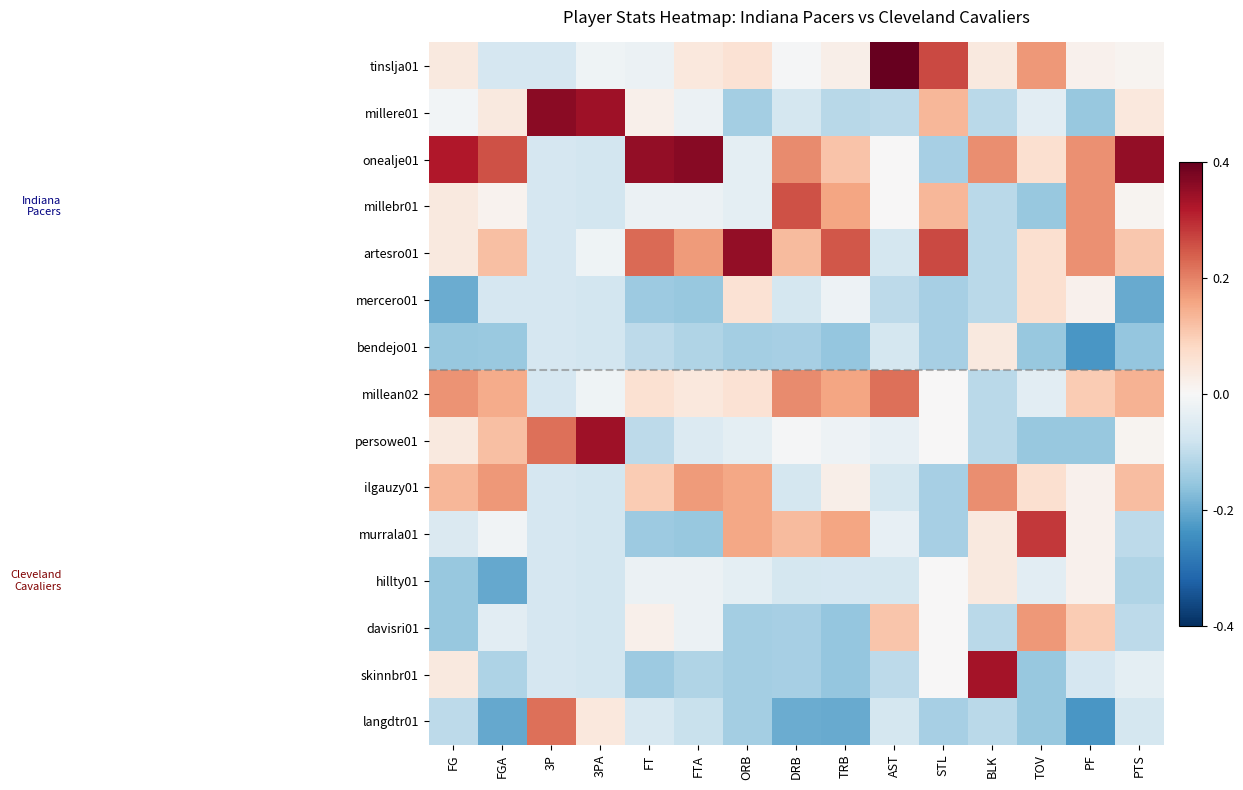

Between ORB and AST, which series saw the biggest shift?

artesro01